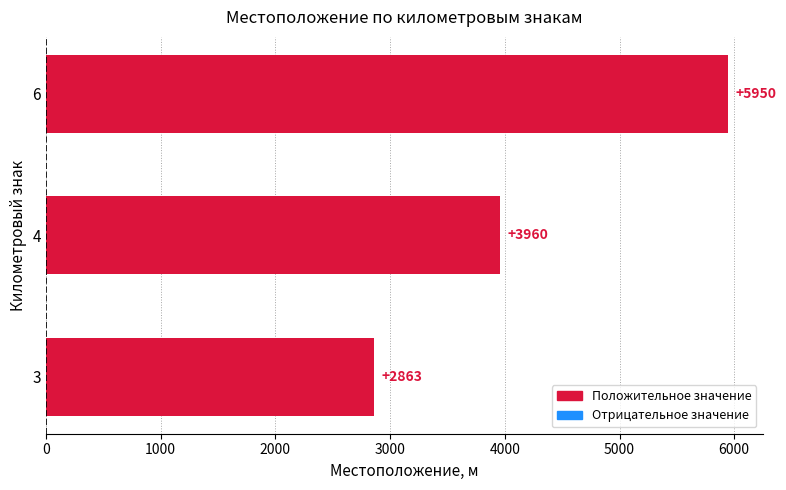

Is it true that the value at 4 is 3960?

True